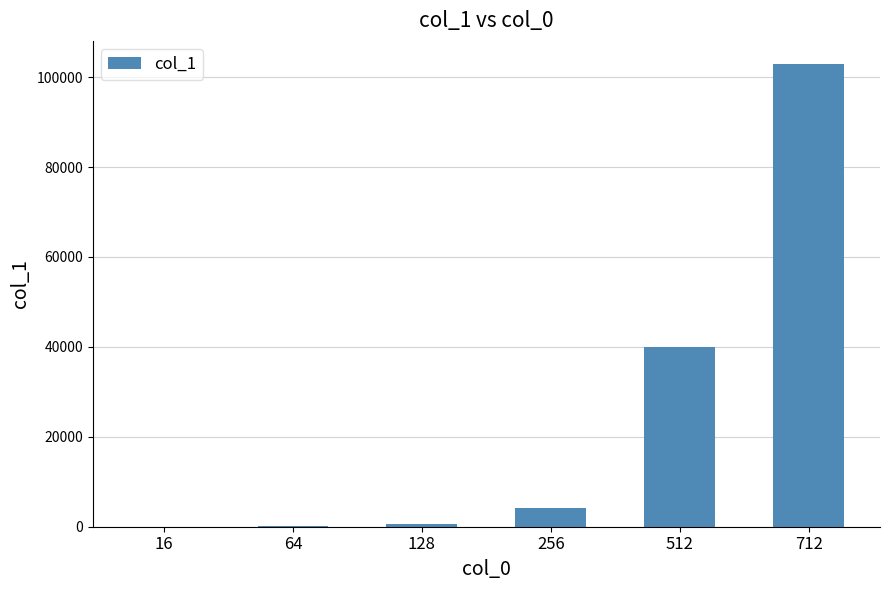

Approximately how many times larger is the value at 712 compared to 256?

24.7